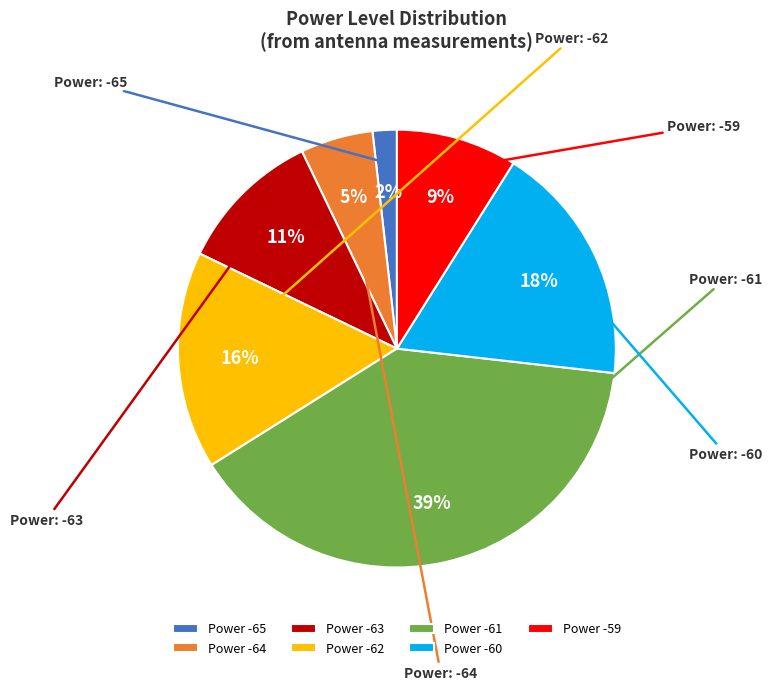

Does any single category account for the majority?

No